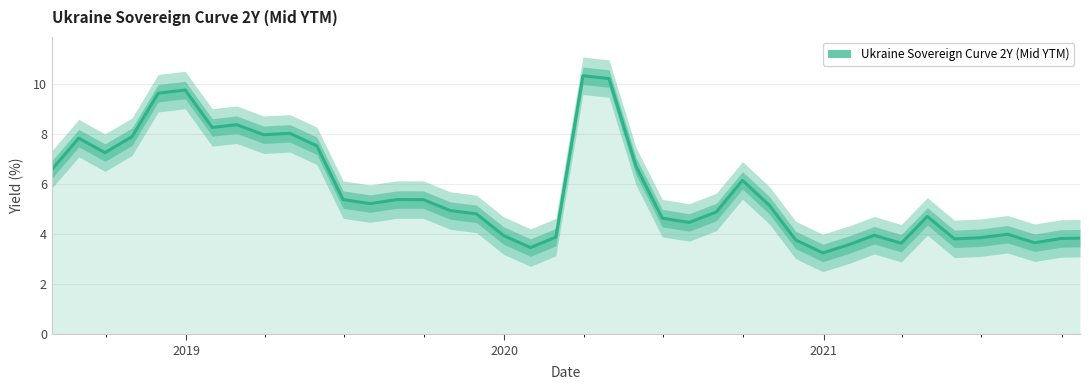

Reading left to right, transcribe all the data shown in this chart.

2021-10-22=3.9	2021-09-30=3.8	2021-08-31=3.7	2021-07-31=4.0	2021-06-30=3.9	2021-05-31=3.8	2021-04-30=4.7	2021-03-31=3.6	2021-02-28=4.0	2021-01-31=3.6	2020-12-31=3.3	2020-11-30=3.8	2020-10-31=5.2	2020-09-30=6.2	2020-08-31=4.9	2020-07-31=4.5	2020-06-30=4.6	2020-05-31=6.7	2020-04-30=10.2	2020-03-31=10.4	2020-02-29=3.9	2020-01-31=3.5	2019-12-31=4.0	2019-11-30=4.8	2019-10-31=5.0	2019-09-30=5.4	2019-08-31=5.4	2019-07-31=5.2	2019-06-30=5.4	2019-05-31=7.5	2019-04-30=8.0	2019-03-31=8.0	2019-02-28=8.4	2019-01-31=8.3	2018-12-31=9.8	2018-11-30=9.7	2018-10-31=7.9	2018-09-30=7.3	2018-08-31=7.9	2018-07-31=6.6